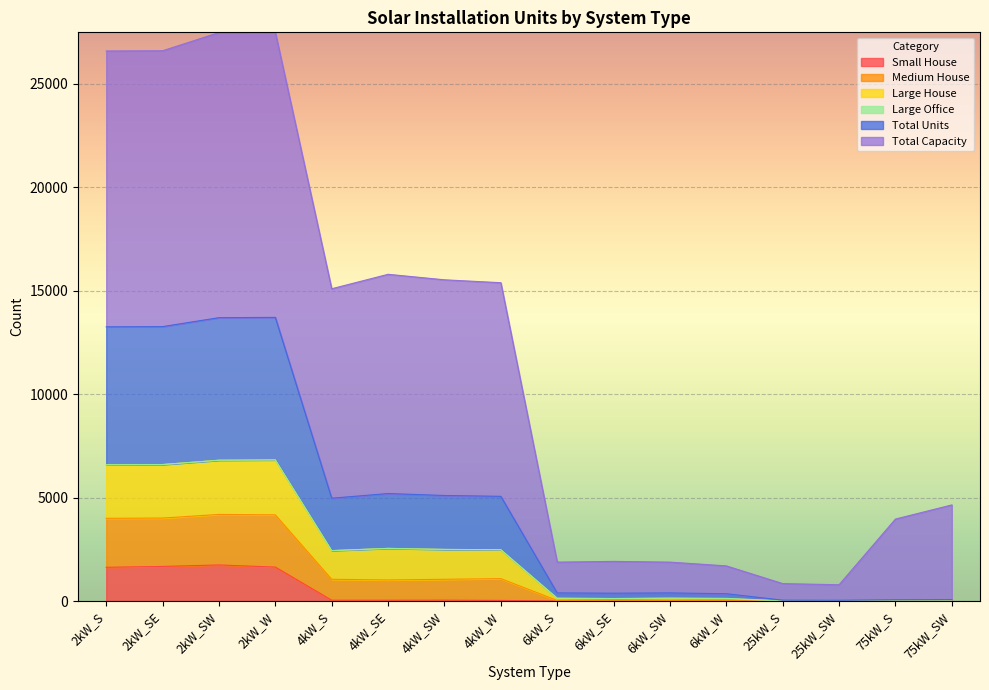

What is the label of the 6th point from the left?

4kW_SE